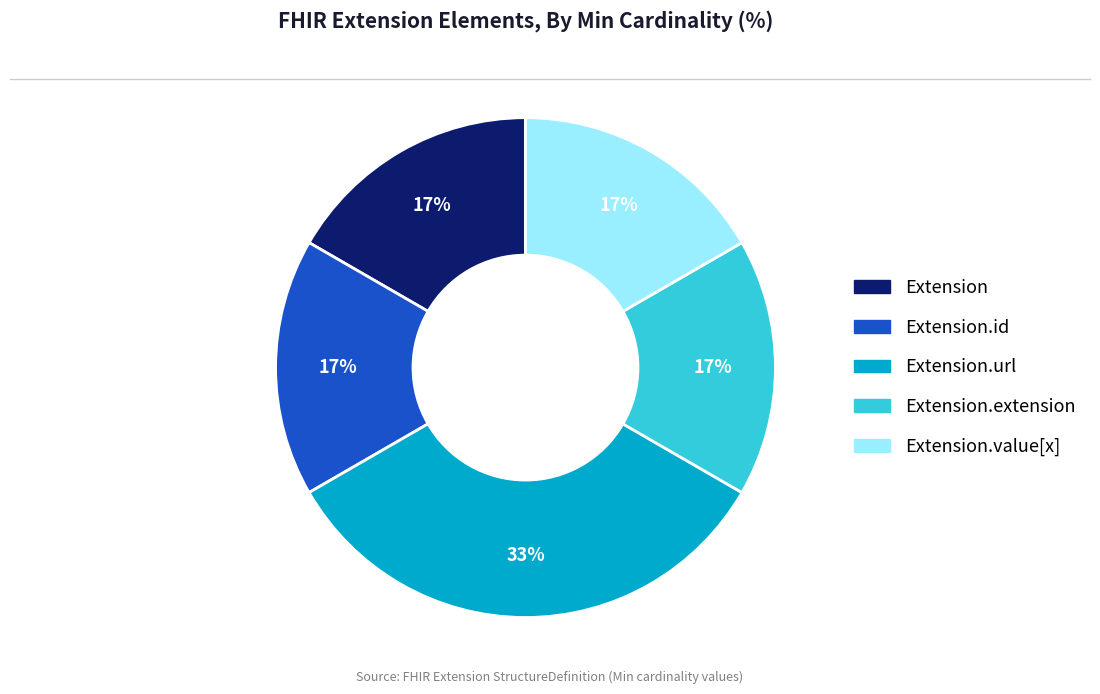

To the nearest percent, what is the average slice percentage?

20%